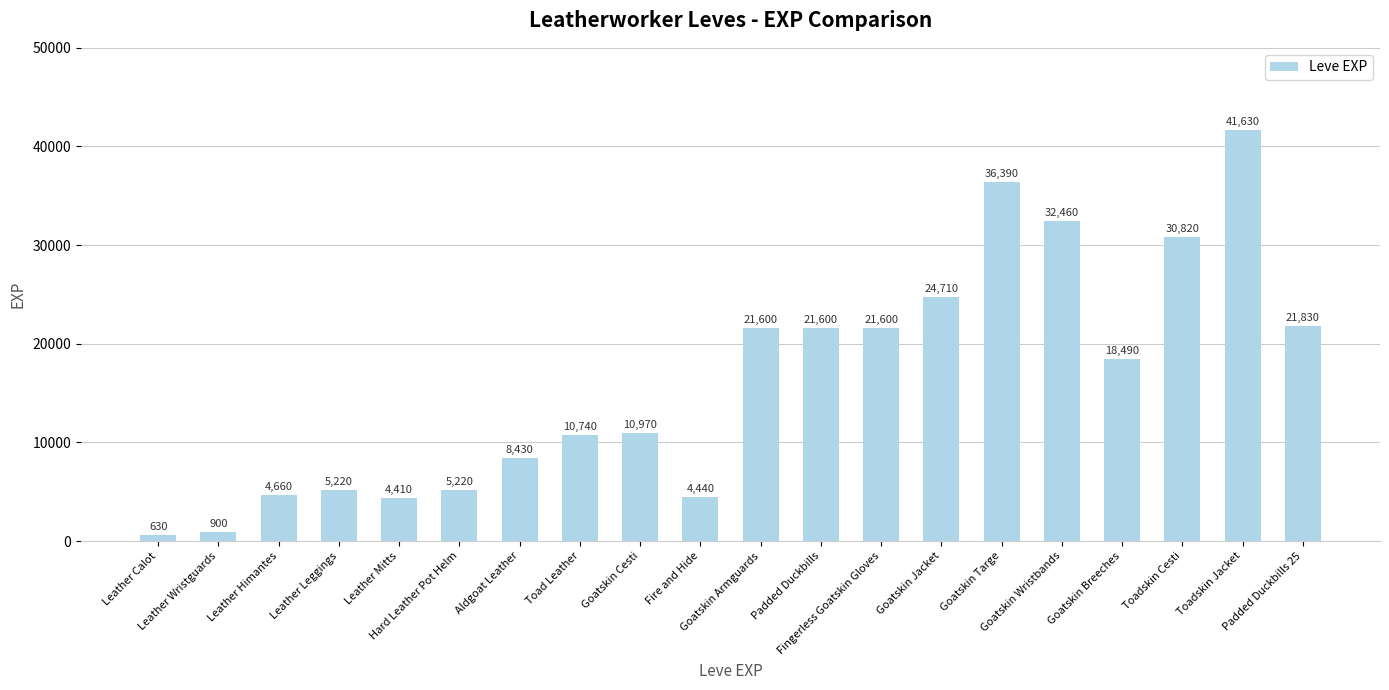

The chart shows a value of 71009 at Toadskin Jacket. True or false?

False